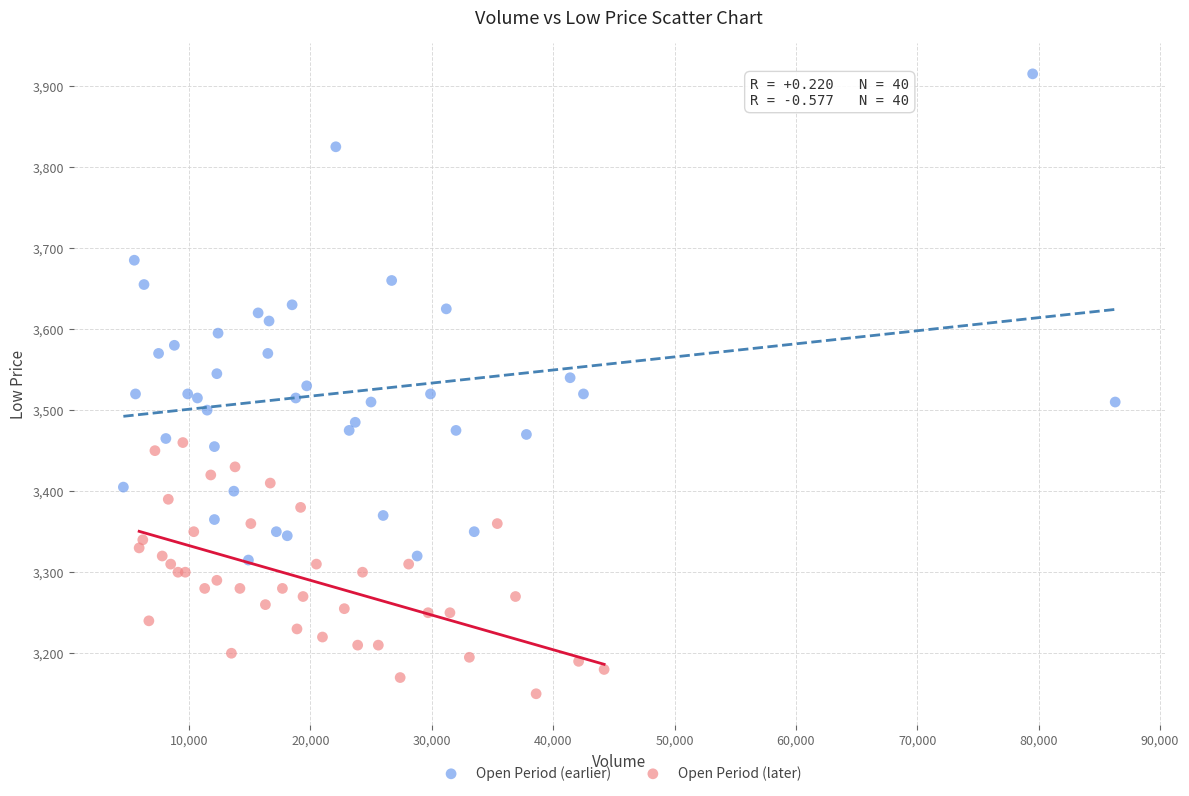

Which series reaches the minimum Y coordinate?

Open Period (later)